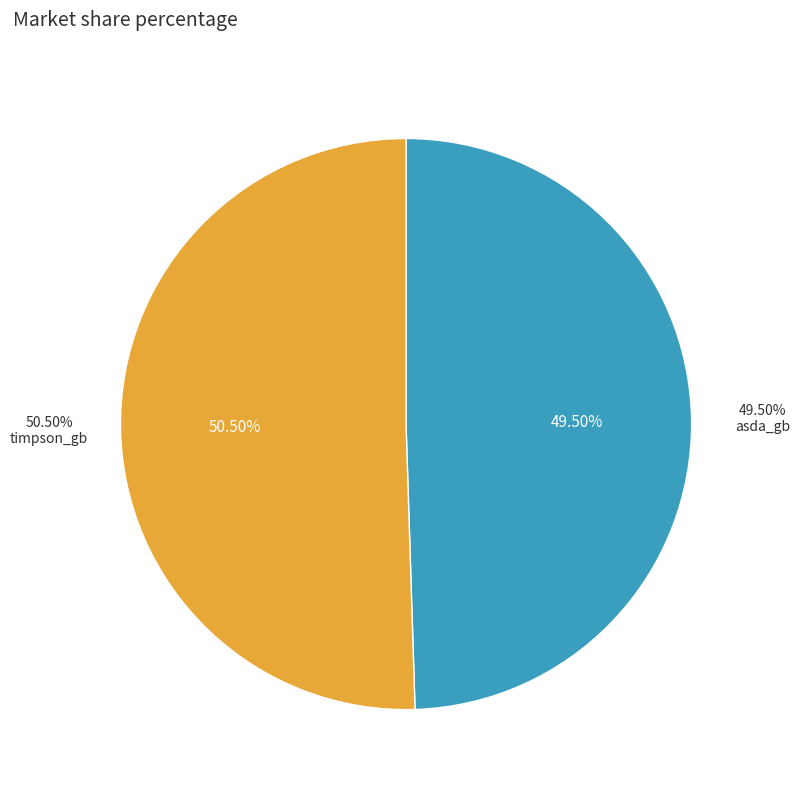

Which category has the biggest portion of the pie?

timpson_gb